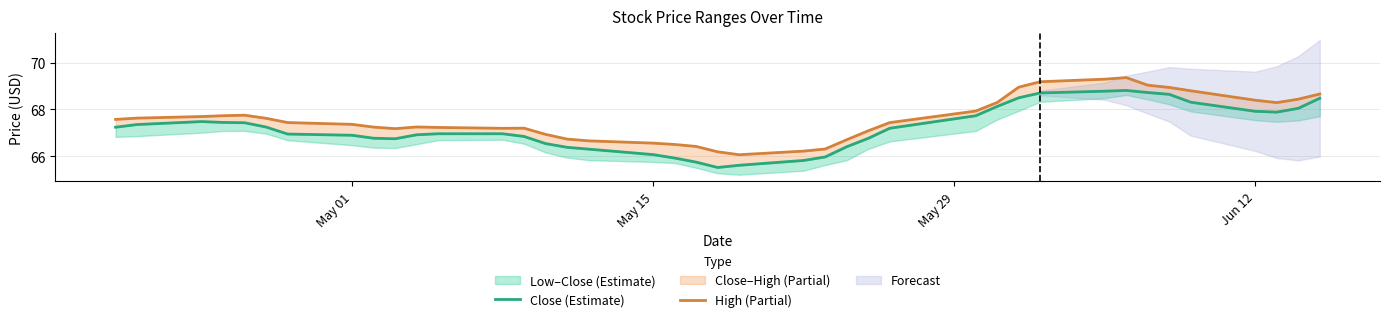

True or false: Close (Estimate) has a value of 102.7 at 25.

False